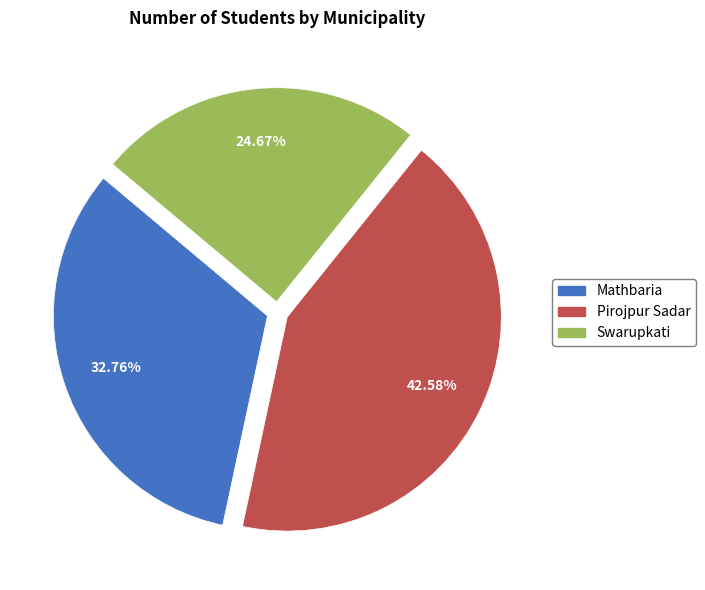

What is the total percentage of Swarupkati and Mathbaria?

57.4%